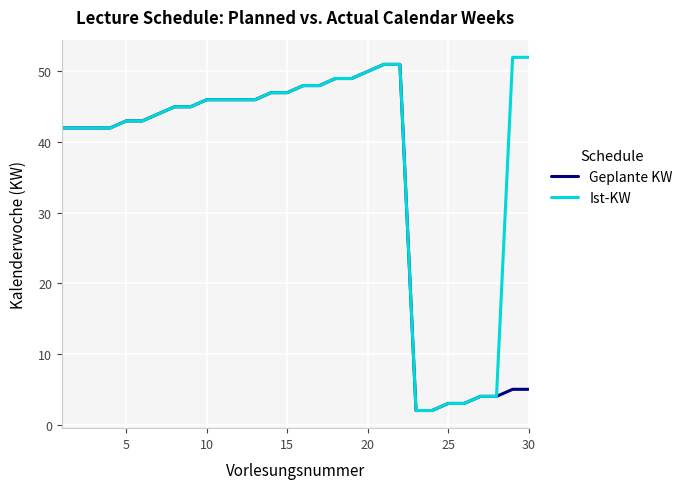

What is the maximum value for Ist-KW?

52